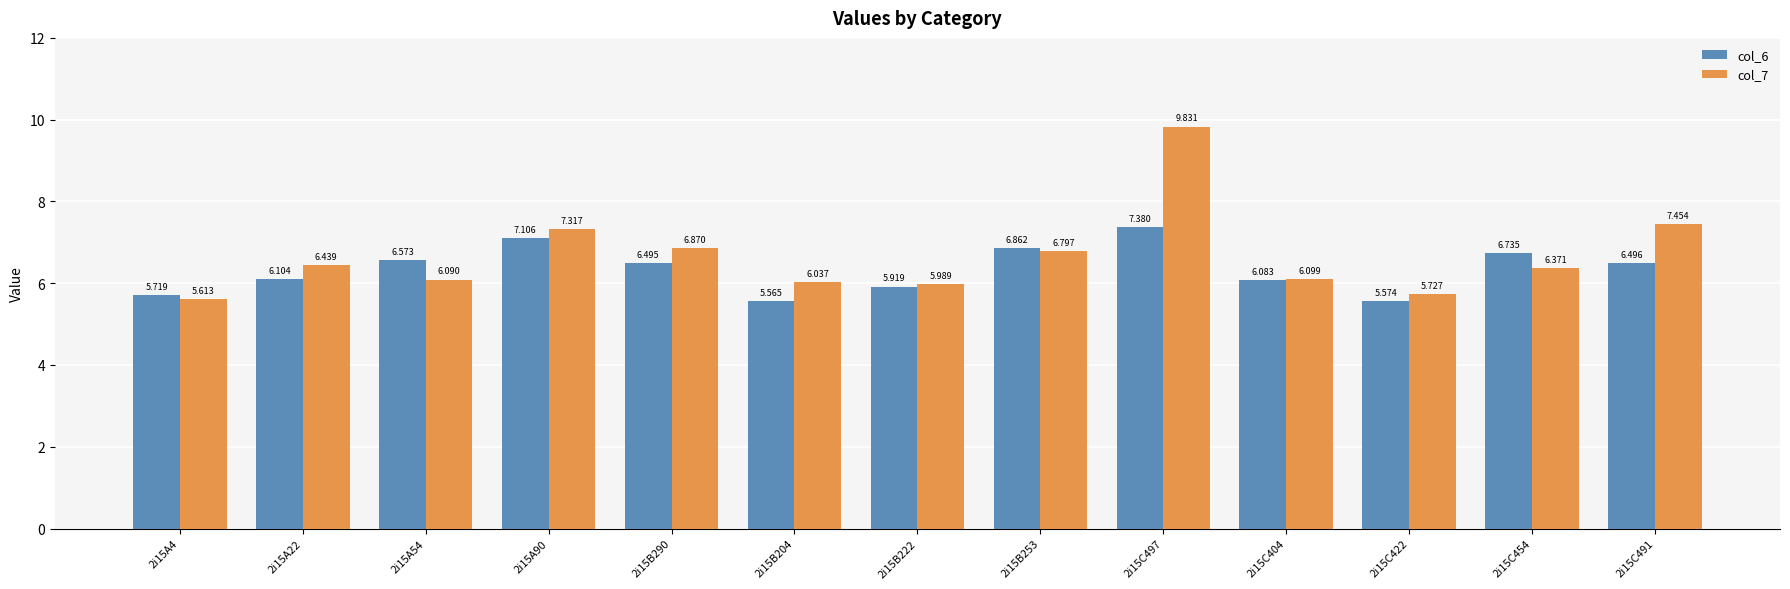

How many bars are there in each group?

2